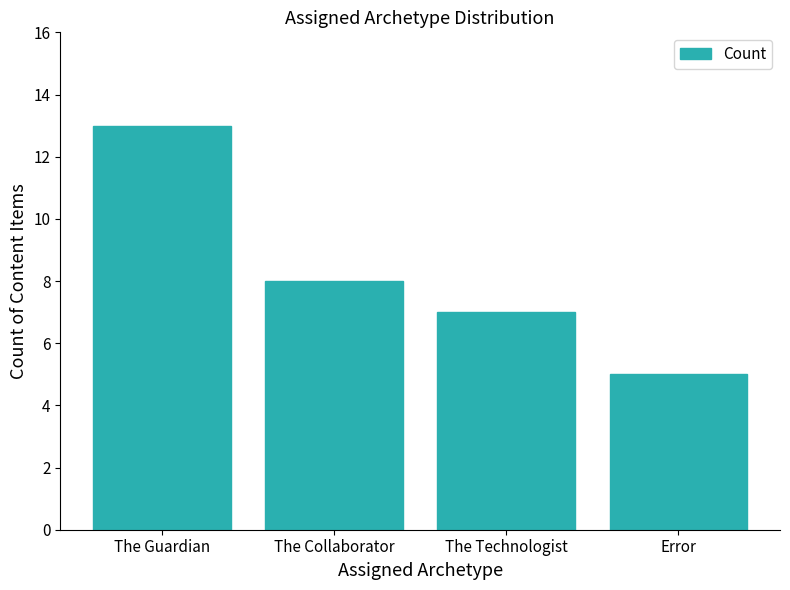

The chart shows a value of 5 at Error. True or false?

True